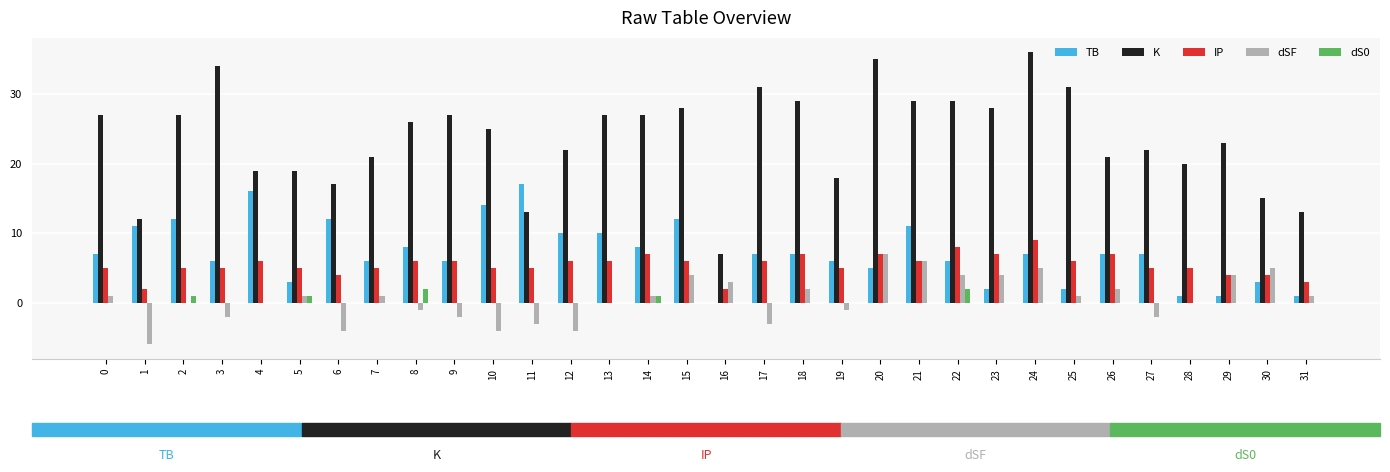

At which label does IP reach its peak?

24